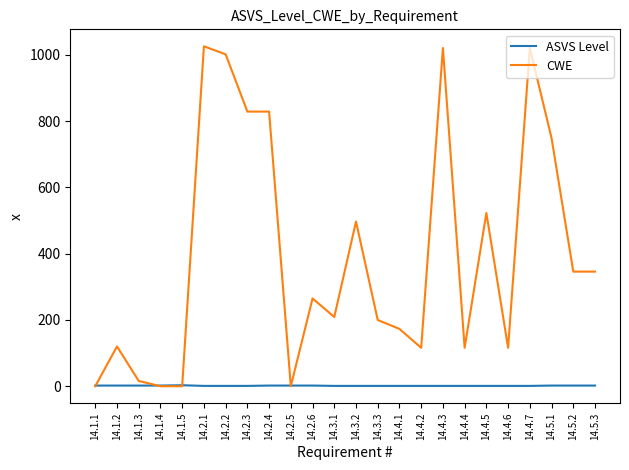

What is the difference between the CWE values at 14.3.1 and 14.2.4?

620